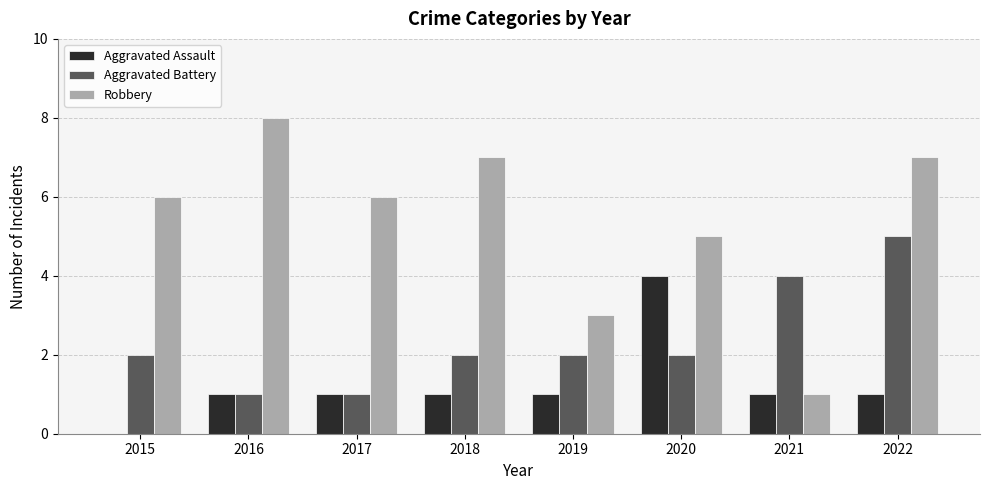

Are the bars horizontal?

No